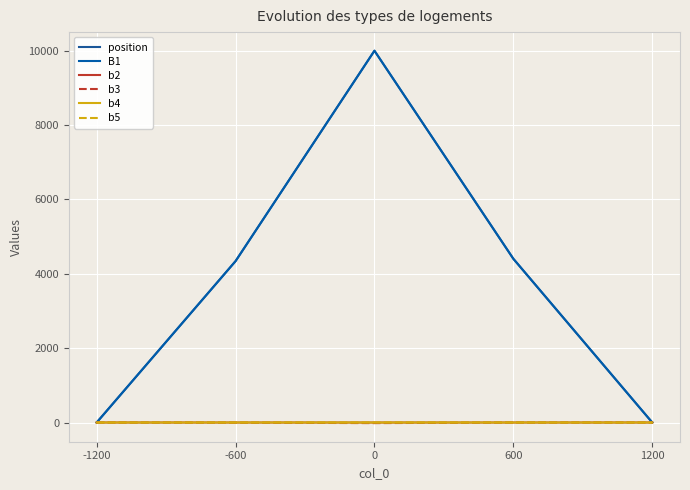

True or false: b5 has a value of -0.0 at -1200.

False